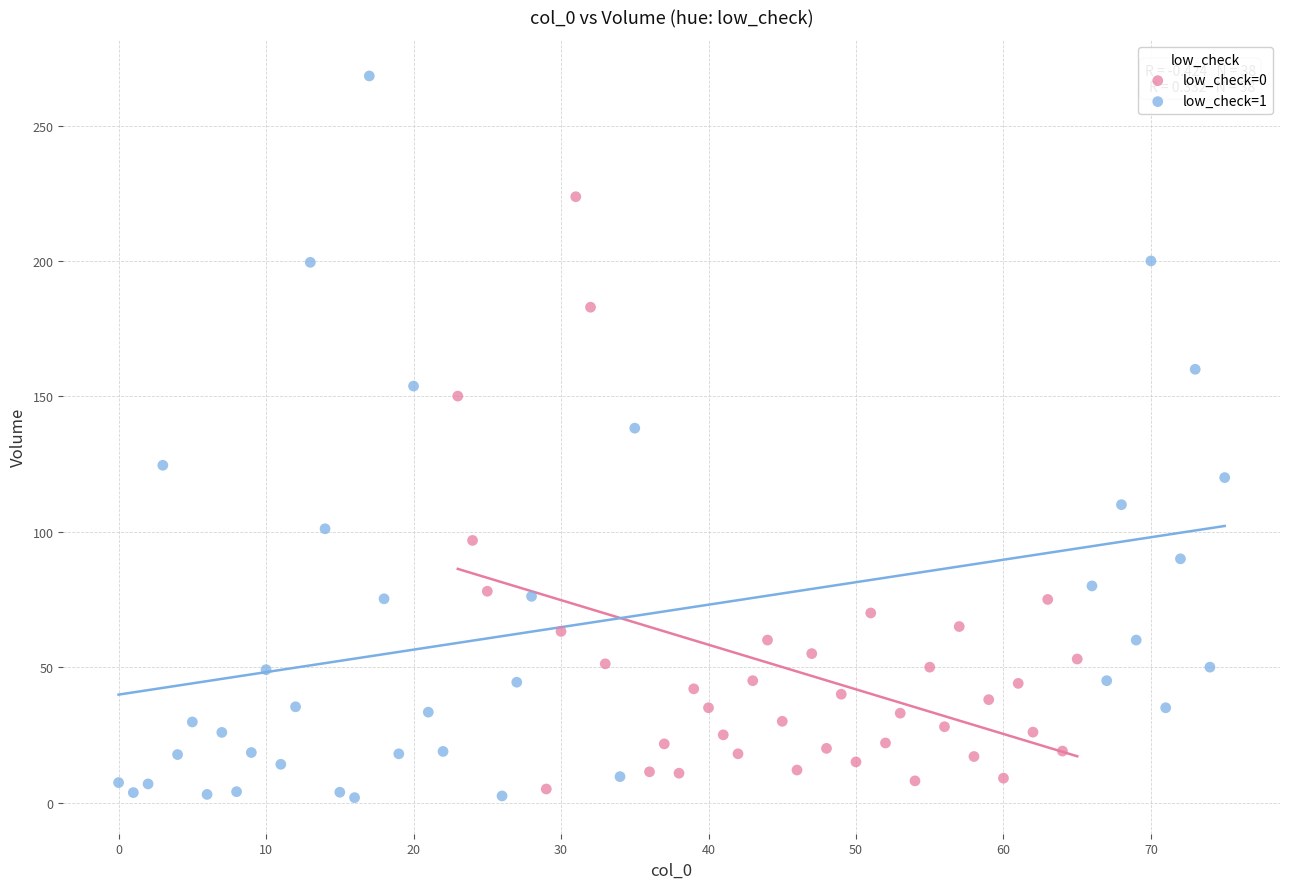

Which series reaches the maximum Y coordinate?

low_check=1